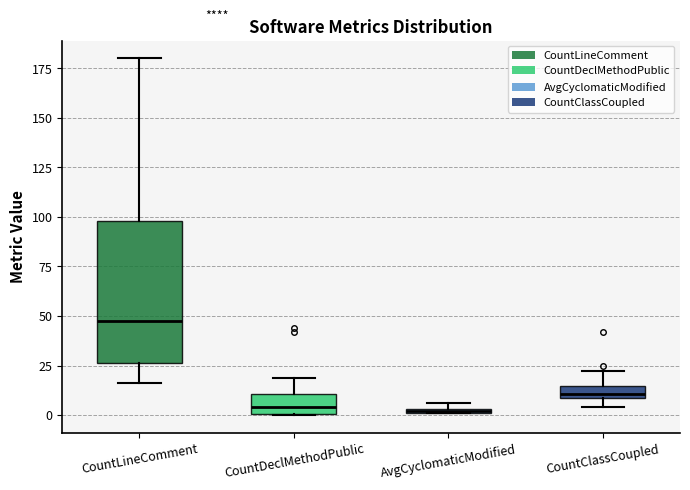

Which box is the tallest, from its lower edge to its upper edge?

CountLineComment